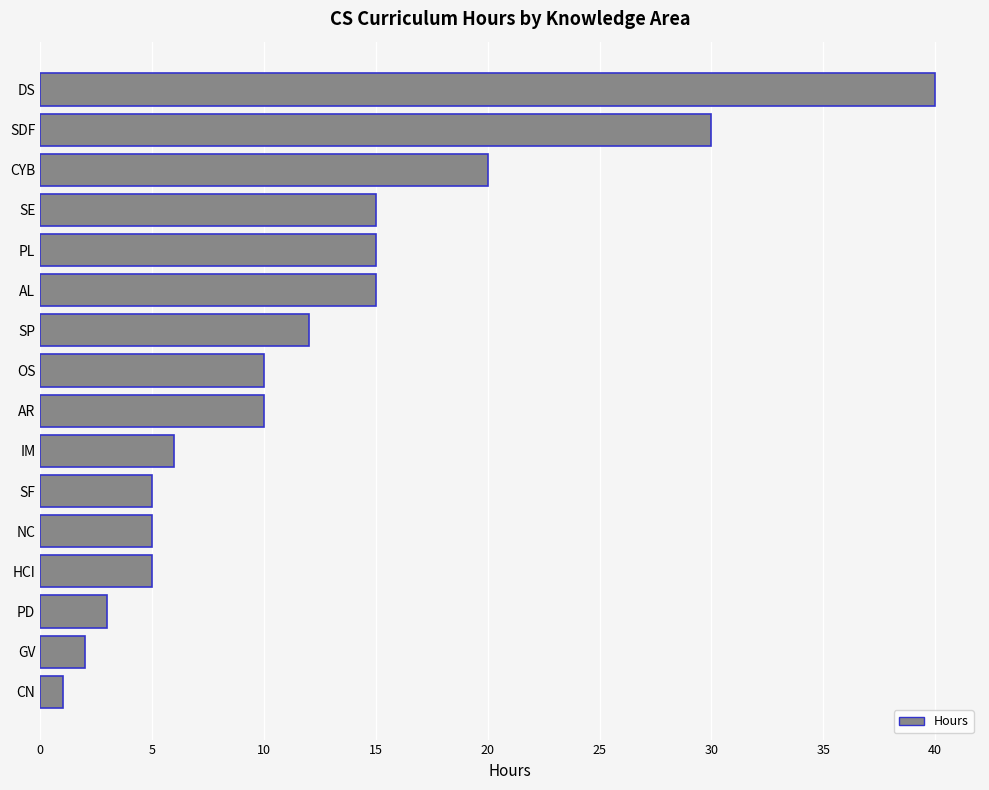

True or false: the data shows 15 at SE.

True